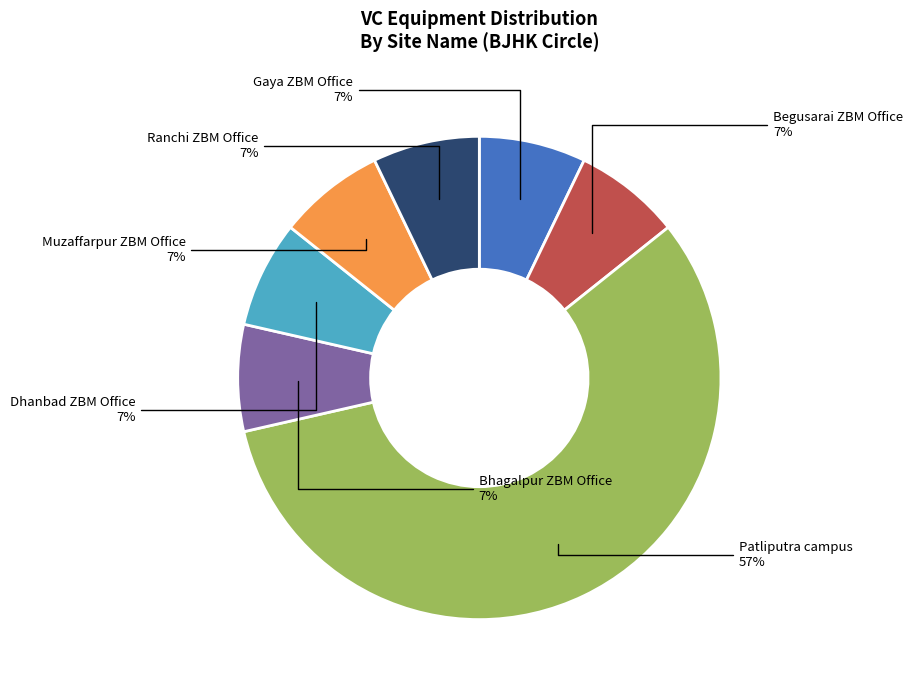

To the nearest percent, what is the average slice percentage?

14%